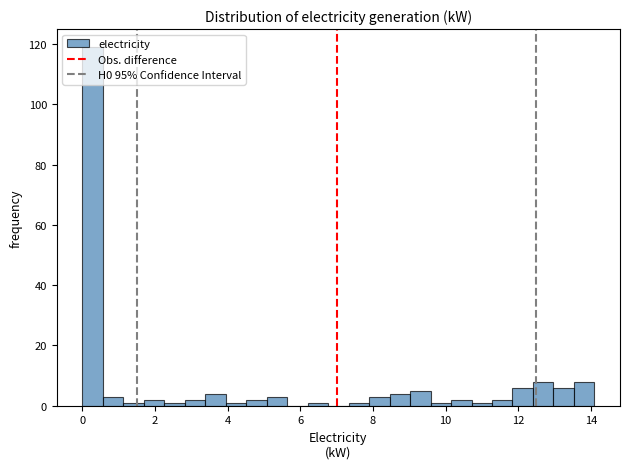

Around what value on the x-axis is the tallest bar? Give the approximate position of its centre, as read against the axis.

0.2